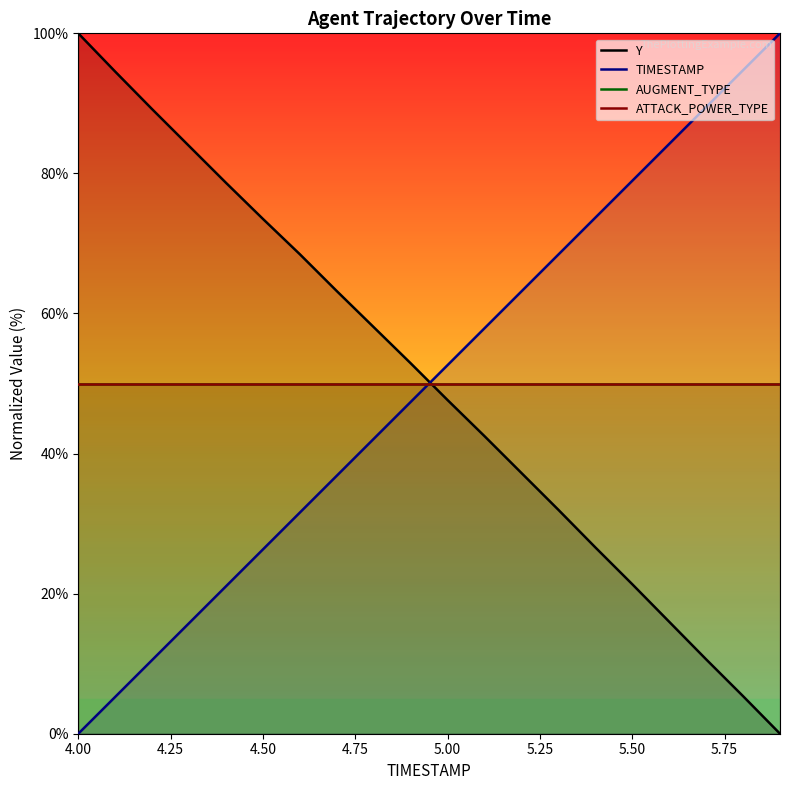

What is the maximum value shown in the chart?

100.0